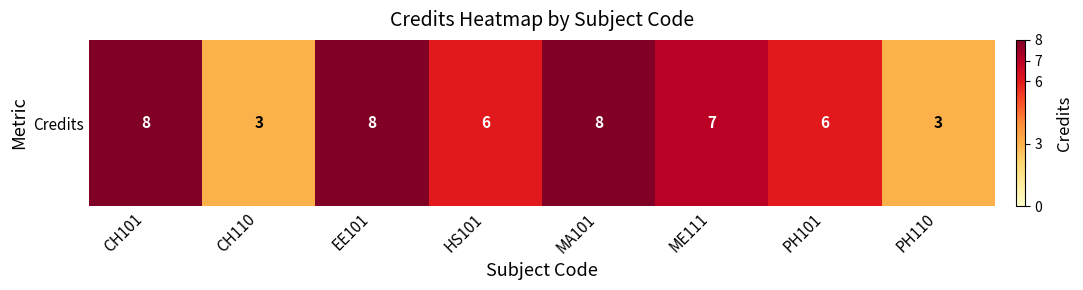

Approximately how many times larger is the value at PH101 compared to CH101?

0.8